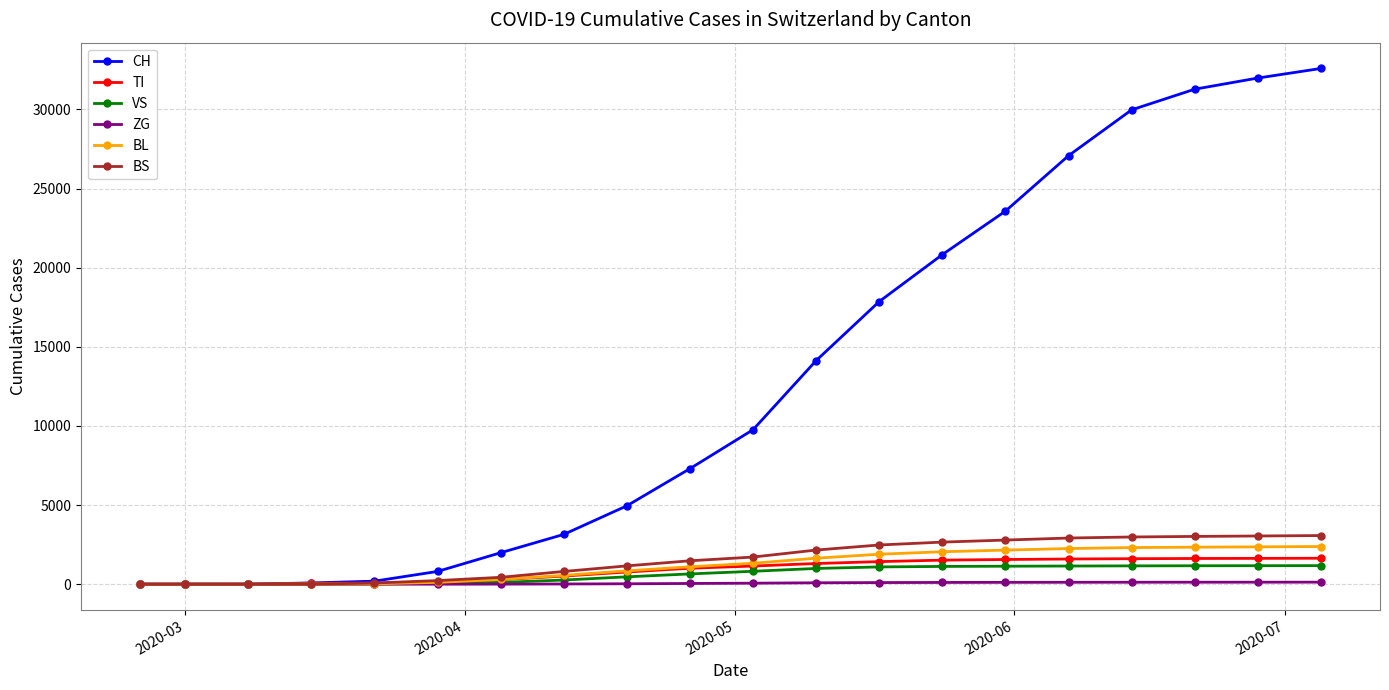

What is the sum of all VS values?

12534